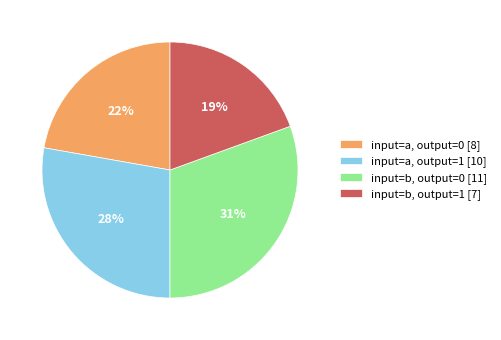

Which slice is the largest?

input=b, output=0 [11]